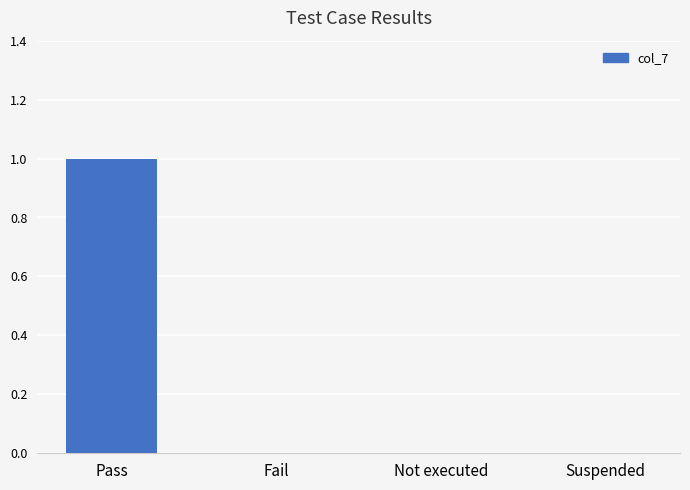

Does the chart contain stacked bars?

No